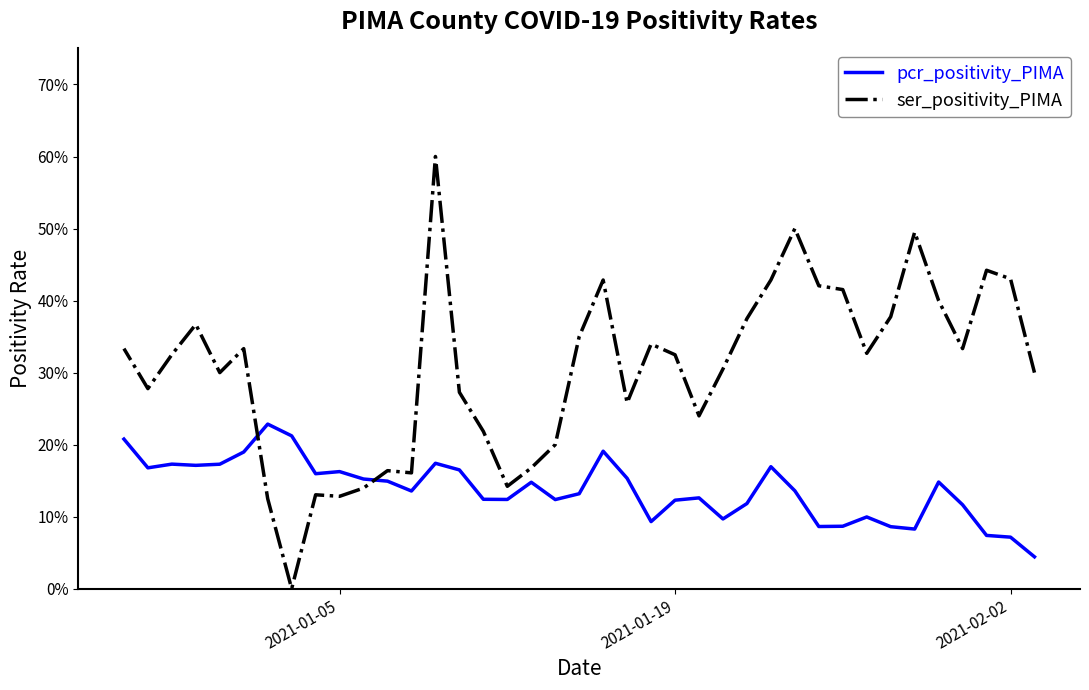

How many ser_positivity_PIMA values are between 0 and 1?

39